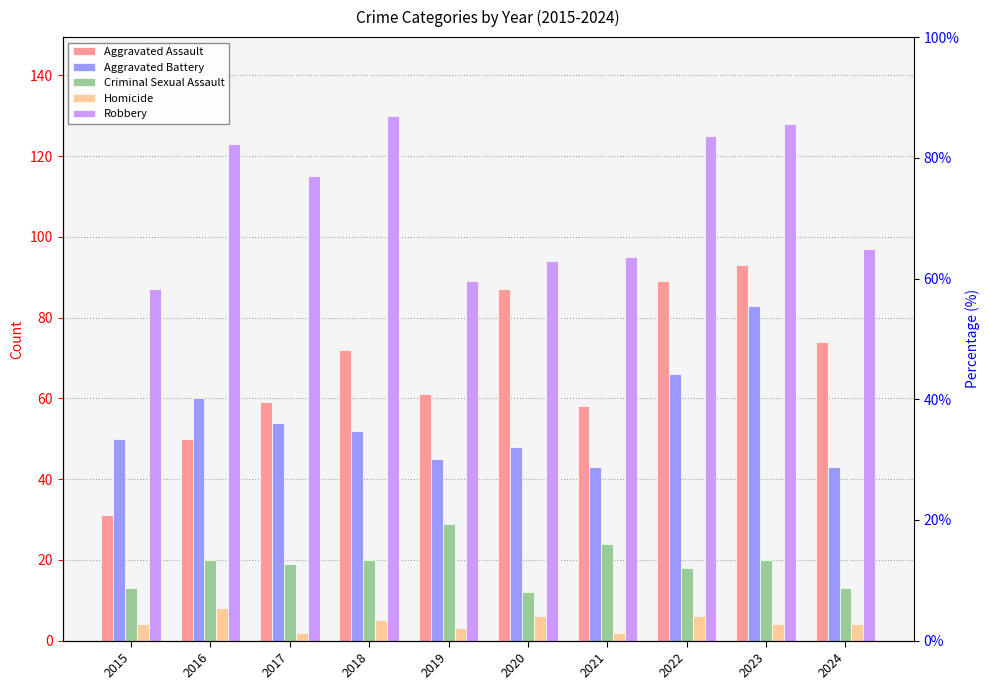

What is the smallest value displayed?

2